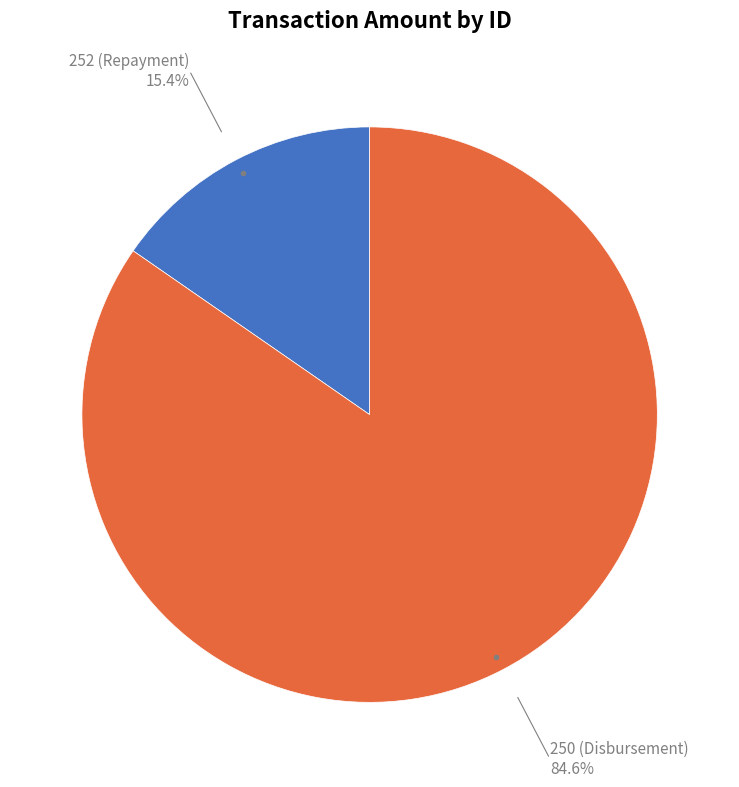

Is there a majority slice in this chart?

Yes